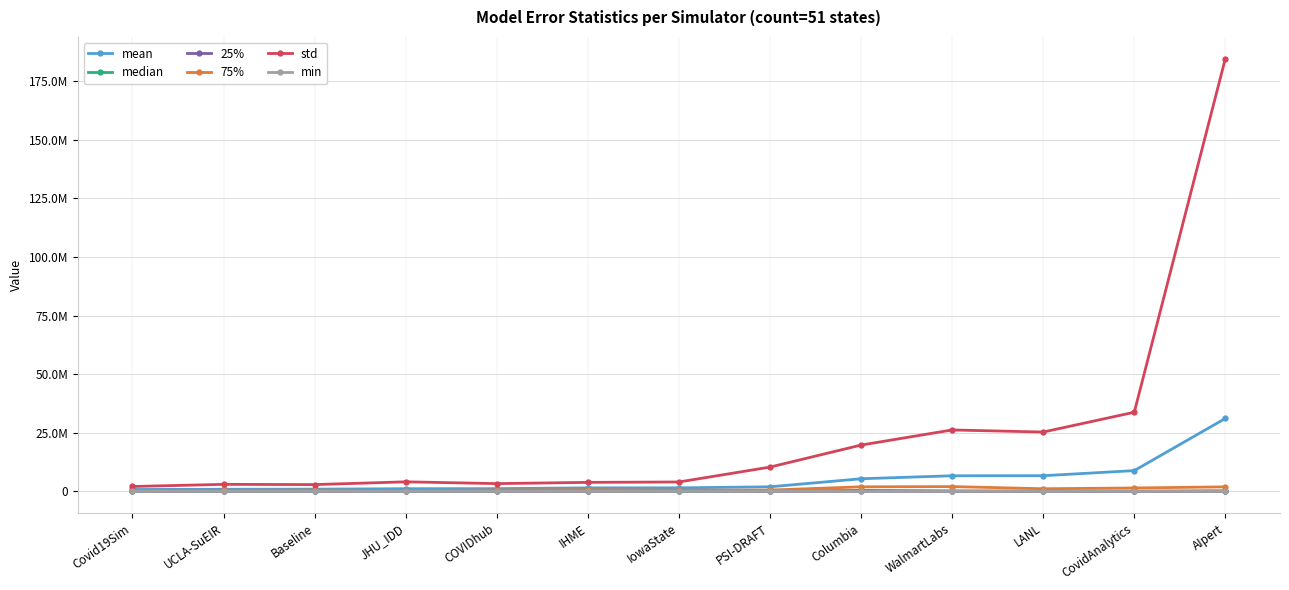

Does the chart display data point markers on the line(s)?

Yes